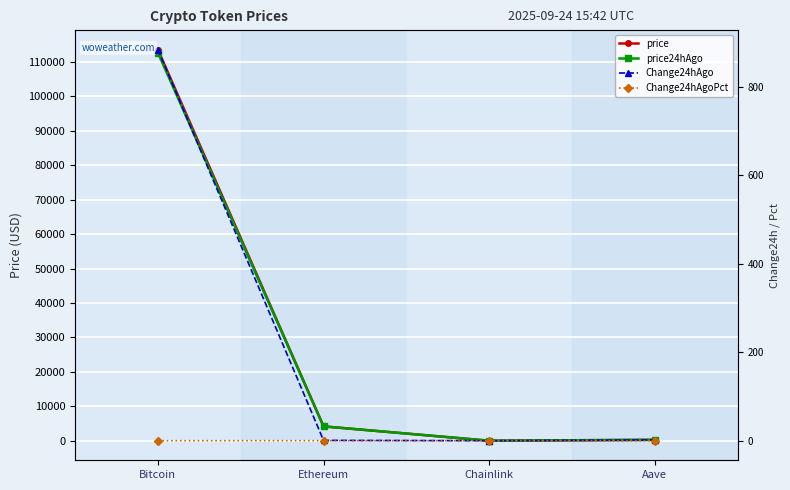

What is the label of the 1st point from the right?

Aave